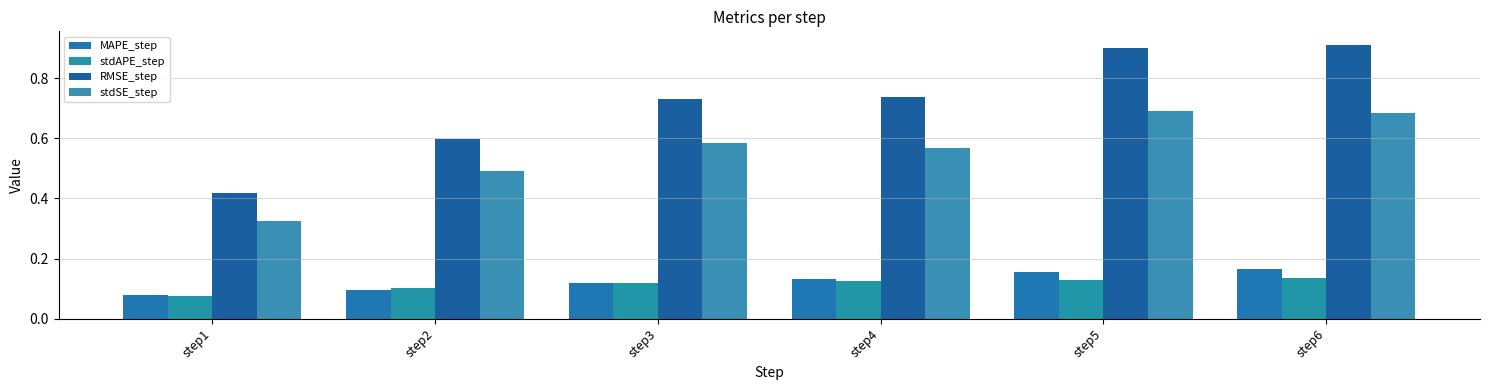

Reading left to right, transcribe all the data shown in this chart.

MAPE_step: step1=0.1	step2=0.1	step3=0.1	step4=0.1	step5=0.2	step6=0.2
stdAPE_step: step1=0.1	step2=0.1	step3=0.1	step4=0.1	step5=0.1	step6=0.1
RMSE_step: step1=0.4	step2=0.6	step3=0.7	step4=0.7	step5=0.9	step6=0.9
stdSE_step: step1=0.3	step2=0.5	step3=0.6	step4=0.6	step5=0.7	step6=0.7